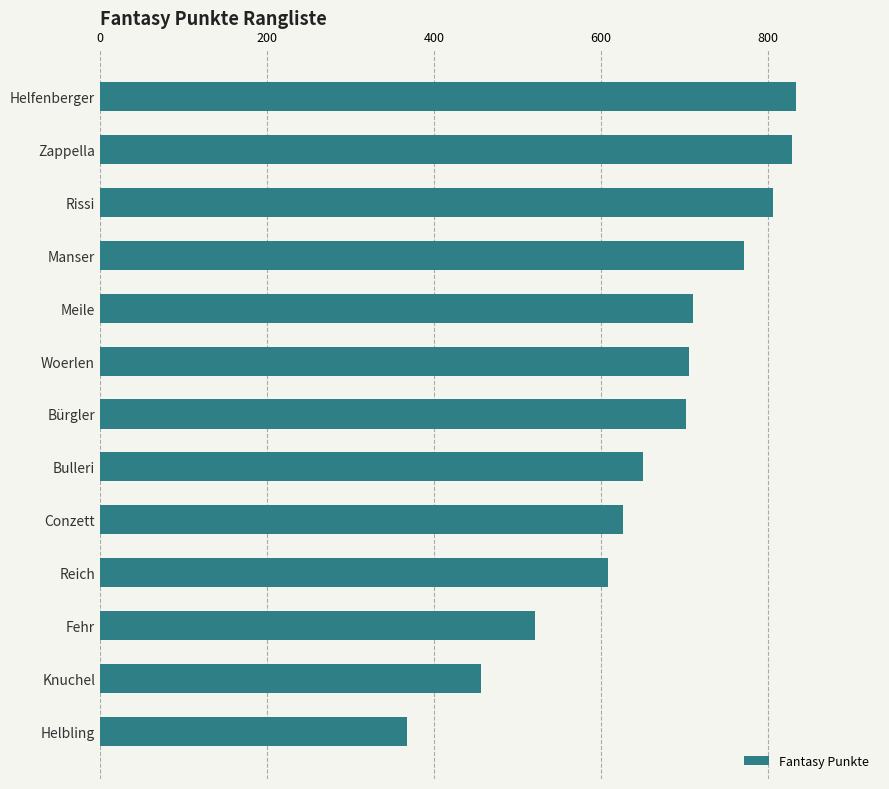

What is the sum of the values at Zappella and Rissi?

1635